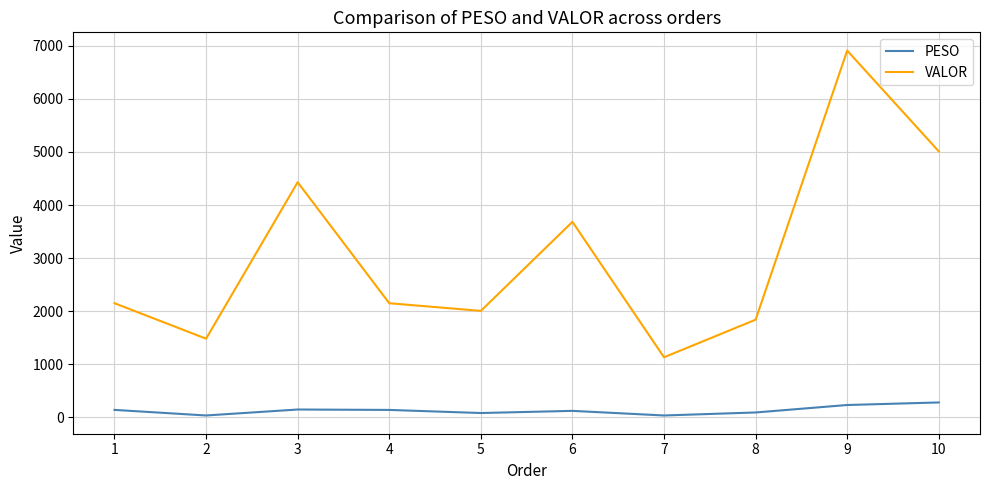

The value of VALOR at 3 is 4429.9. True or false?

True